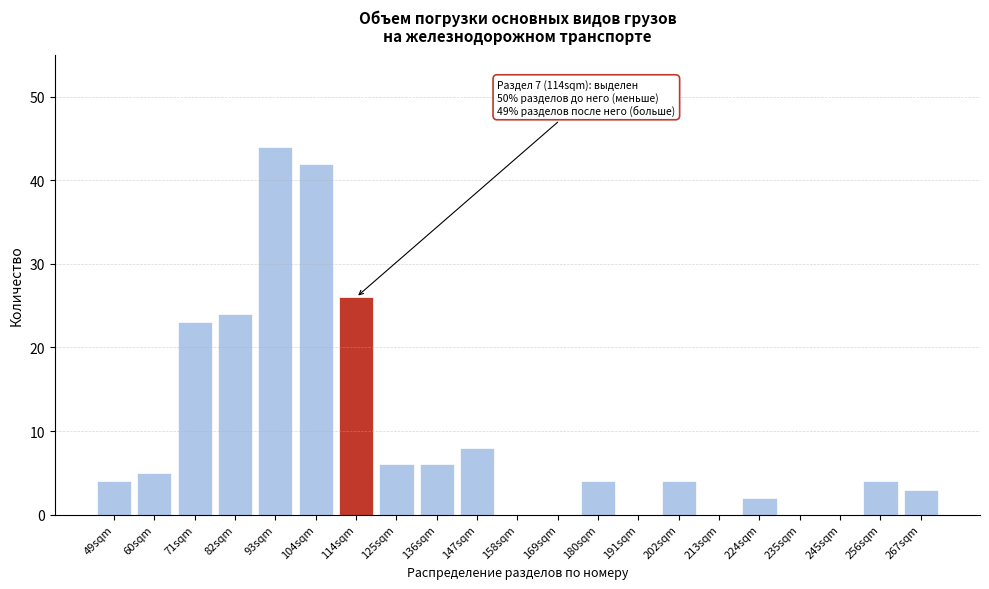

Reading left to right, extract all data points from this chart.

49sqm=4	60sqm=5	71sqm=23	82sqm=24	93sqm=44	104sqm=42	114sqm=26	125sqm=6	136sqm=6	147sqm=8	158sqm=0	169sqm=0	180sqm=4	191sqm=0	202sqm=4	213sqm=0	224sqm=2	235sqm=0	245sqm=0	256sqm=4	267sqm=3